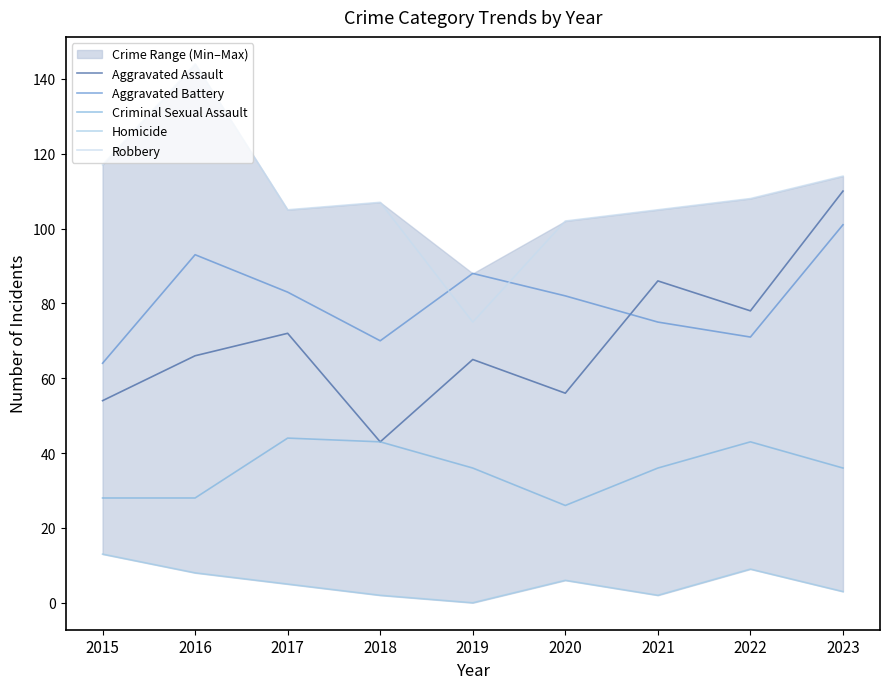

Which has a higher value, 2018 or 2015?

2015